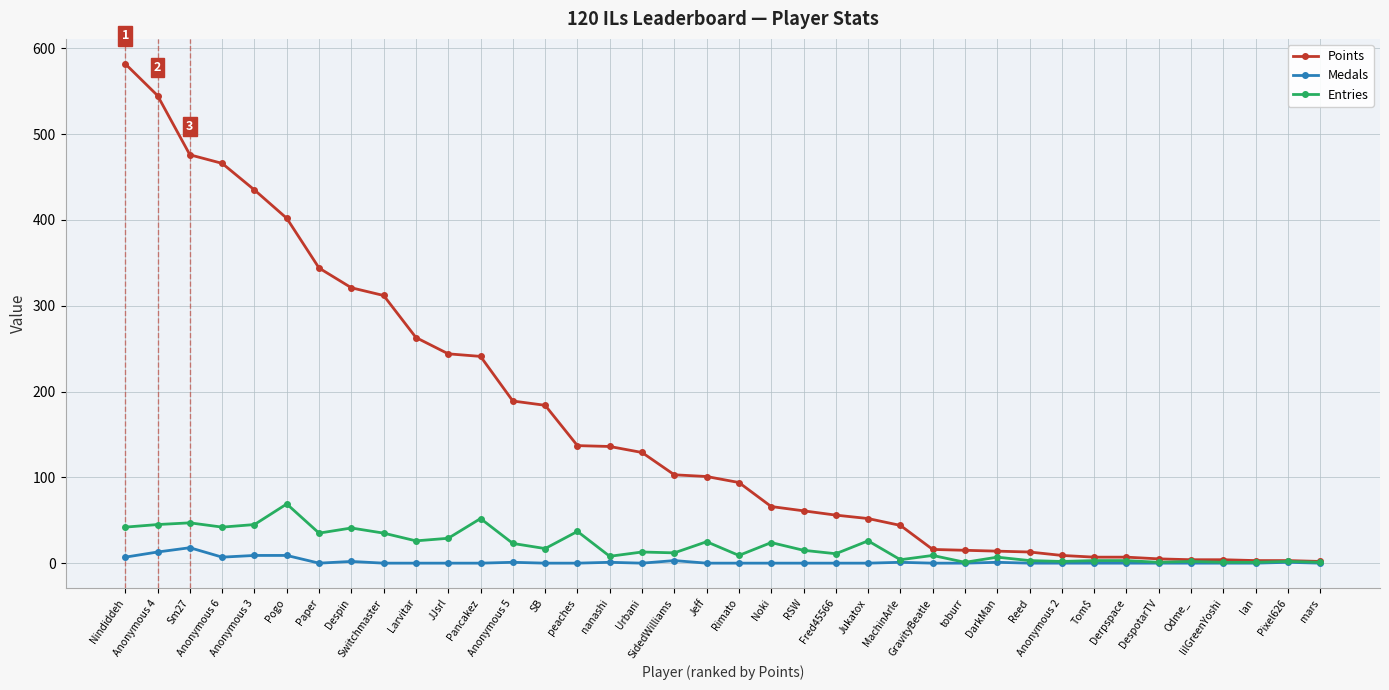

What is the maximum value for Points?

582